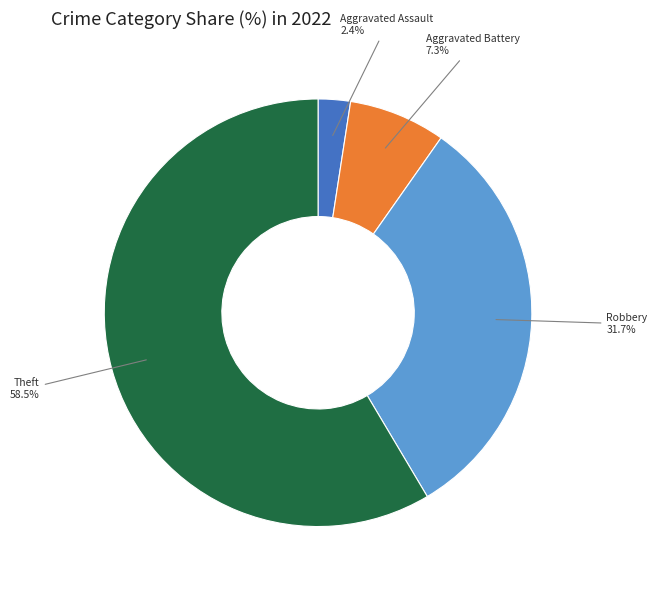

To the nearest percent, what is the average slice percentage?

25%